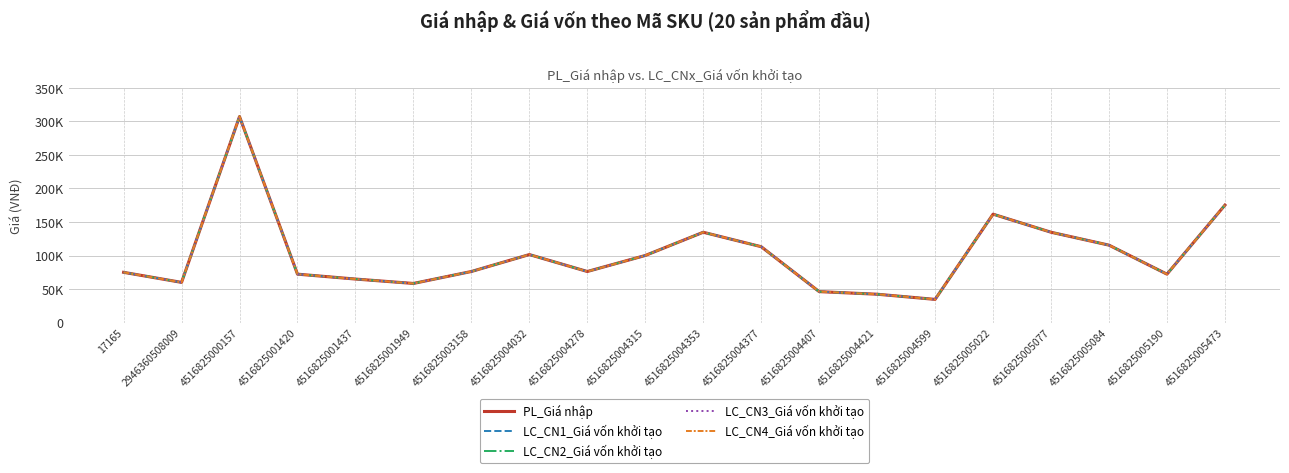

Which series has the largest total across all categories?

PL_Giá nhập